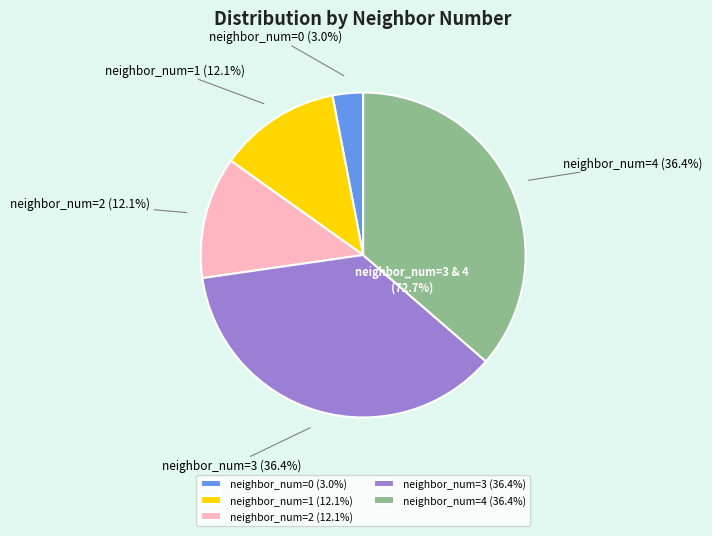

Does 1 represent more than half of the total?

No